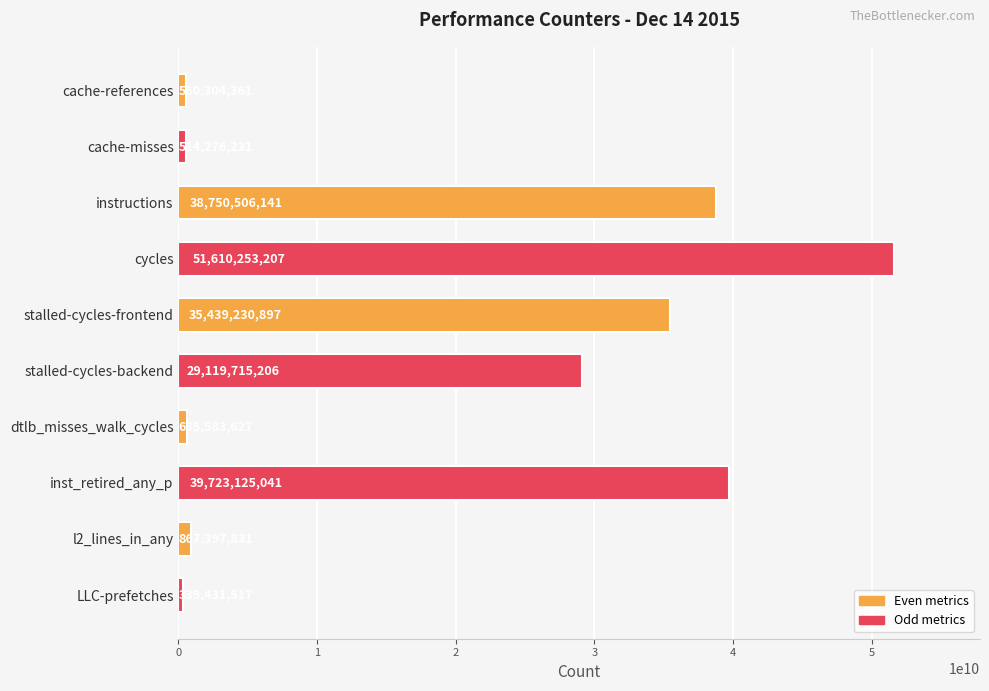

The chart shows a value of 29119715206 at stalled-cycles-backend. True or false?

True